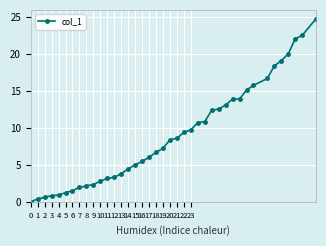

What is the sum of all values?

358.2